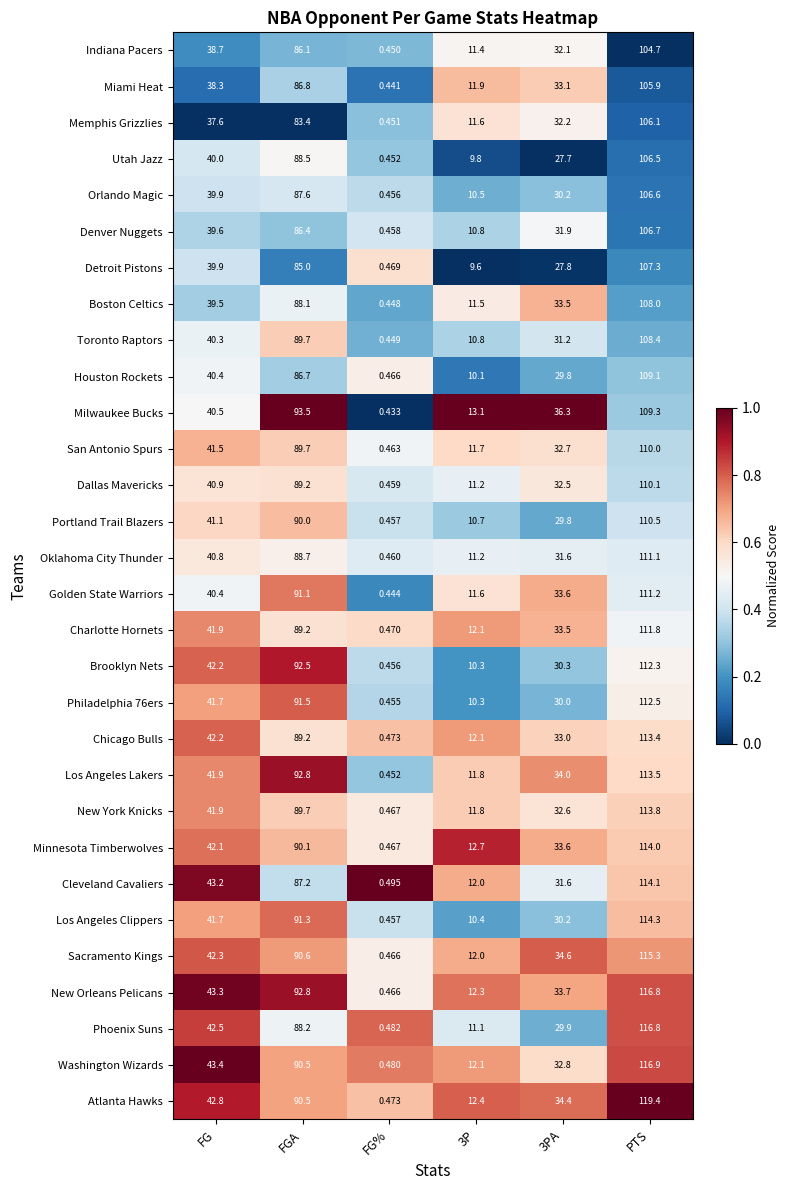

What is the spread (max minus min) of values at FGA?

10.1